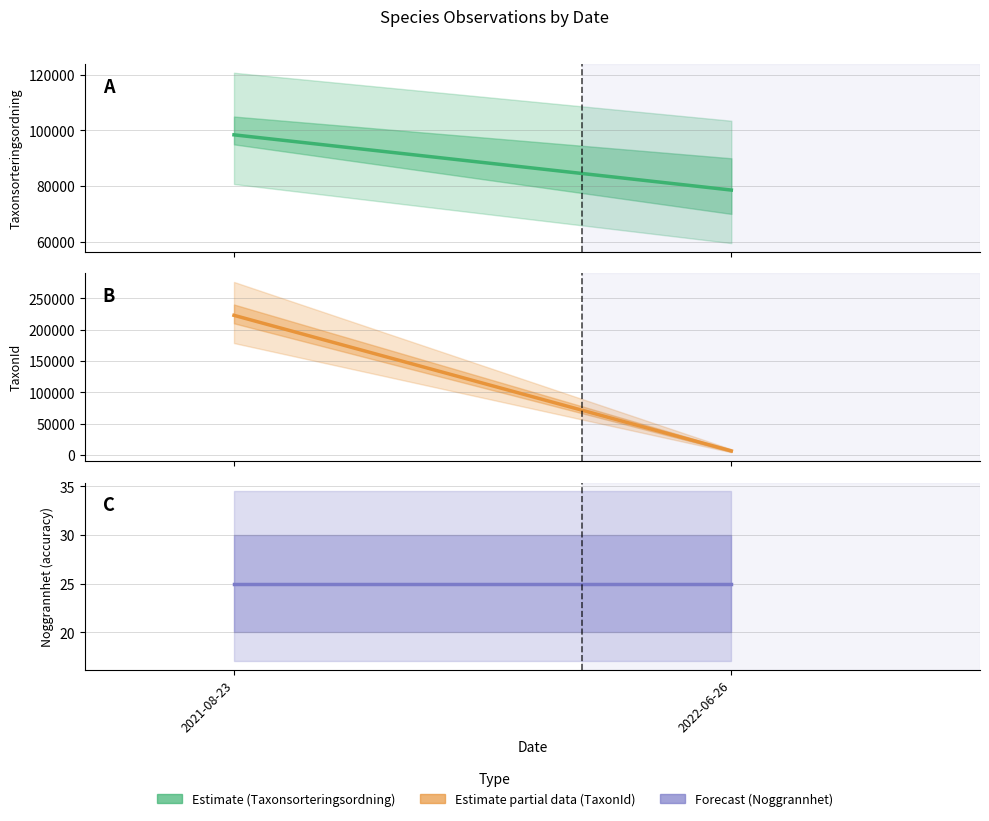

Reading left to right, list all the values displayed in this chart.

Taxonsorteringsordning: 2021-08-23=98431	2022-06-26=78569
TaxonId: 2021-08-23=222771	2022-06-26=6458
Noggrannhet: 2021-08-23=25	2022-06-26=25